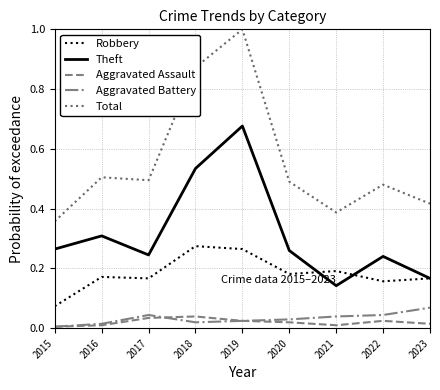

At which category does Total reach its first local peak?

2016